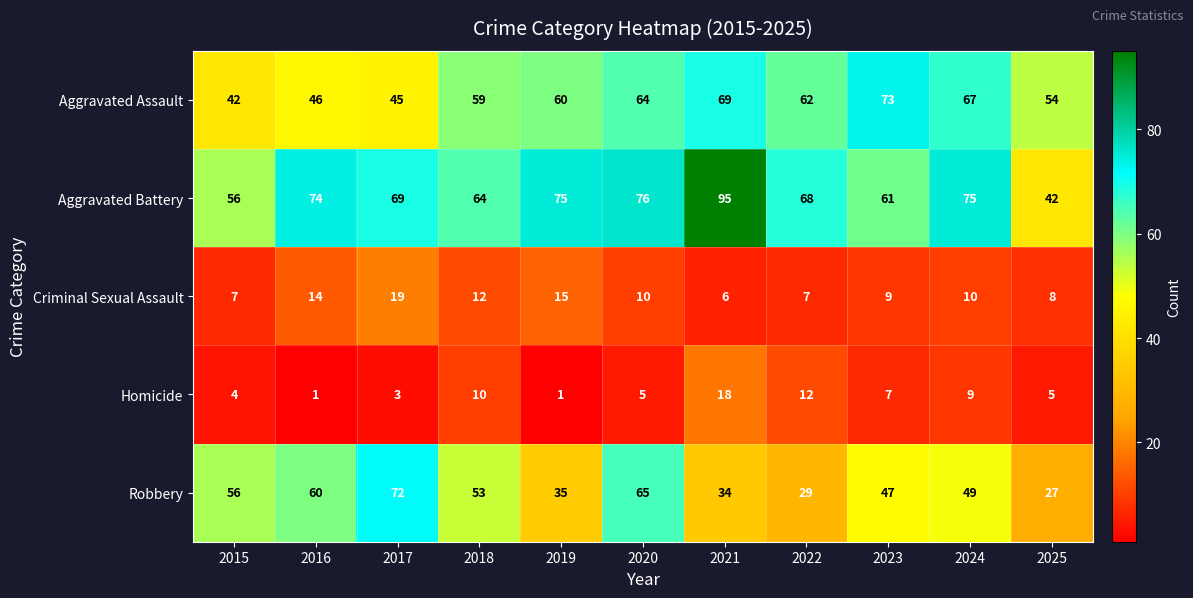

What is the maximum value shown in the chart?

95